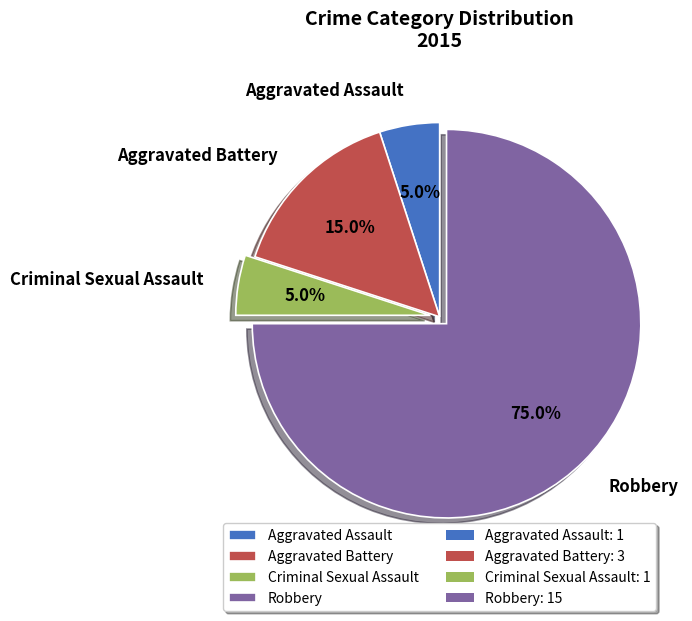

Do Aggravated Battery and Criminal Sexual Assault together represent more than half of the pie?

No